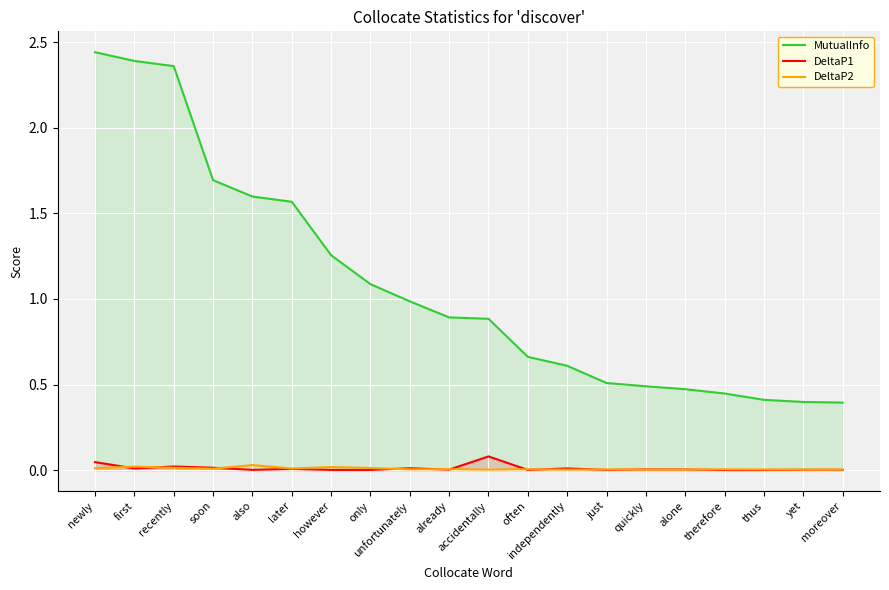

Which category has the lowest value across all series?

therefore